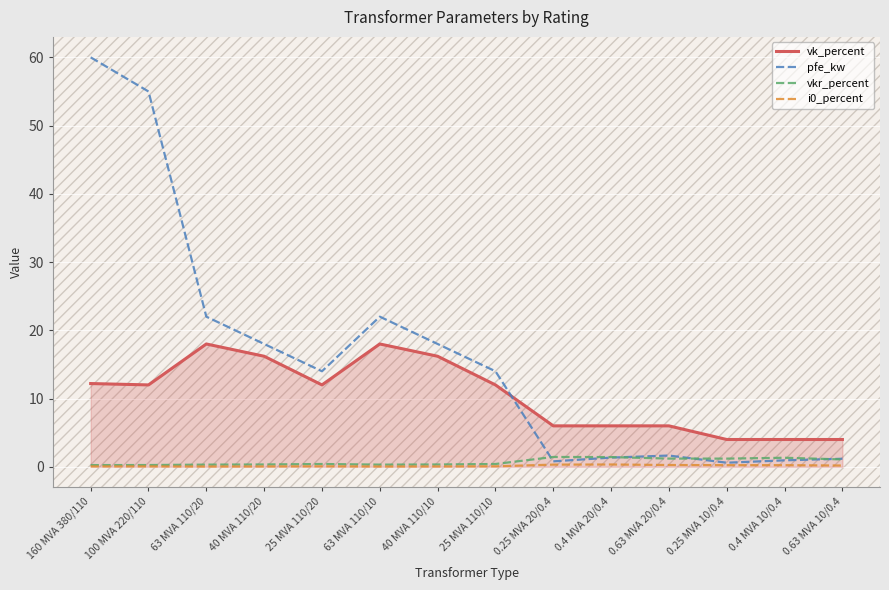

True or false: i0_percent has a value of 0.1 at 40 MVA 110/20.

True